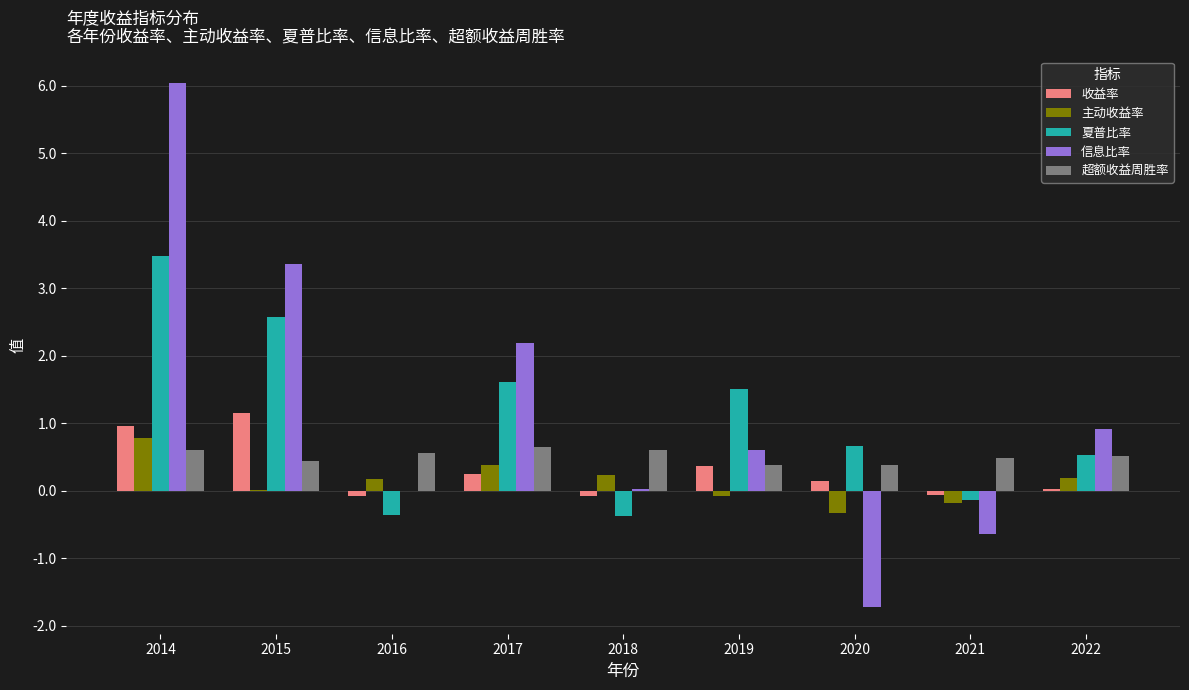

Is it true that 主动收益率 equals 0.2 at 2022?

True